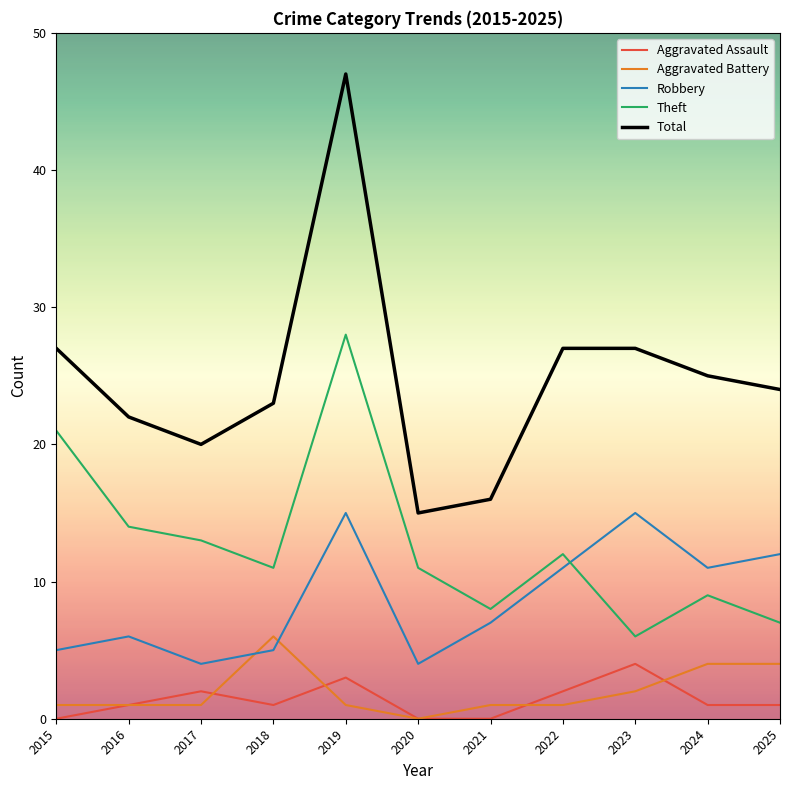

Reading right to left, list all the values displayed in this chart.

Aggravated Assault: 2025=1	2024=1	2023=4	2022=2	2021=0	2020=0	2019=3	2018=1	2017=2	2016=1	2015=0
Aggravated Battery: 2025=4	2024=4	2023=2	2022=1	2021=1	2020=0	2019=1	2018=6	2017=1	2016=1	2015=1
Robbery: 2025=12	2024=11	2023=15	2022=11	2021=7	2020=4	2019=15	2018=5	2017=4	2016=6	2015=5
Theft: 2025=7	2024=9	2023=6	2022=12	2021=8	2020=11	2019=28	2018=11	2017=13	2016=14	2015=21
Total: 2025=24	2024=25	2023=27	2022=27	2021=16	2020=15	2019=47	2018=23	2017=20	2016=22	2015=27